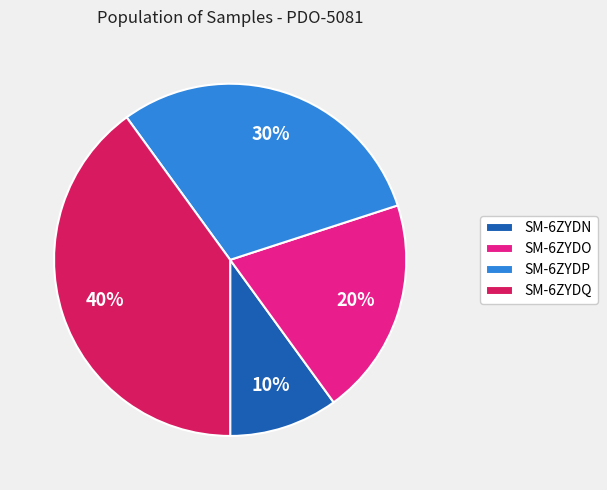

Which has a higher value, SM-6ZYDN or SM-6ZYDO?

SM-6ZYDO